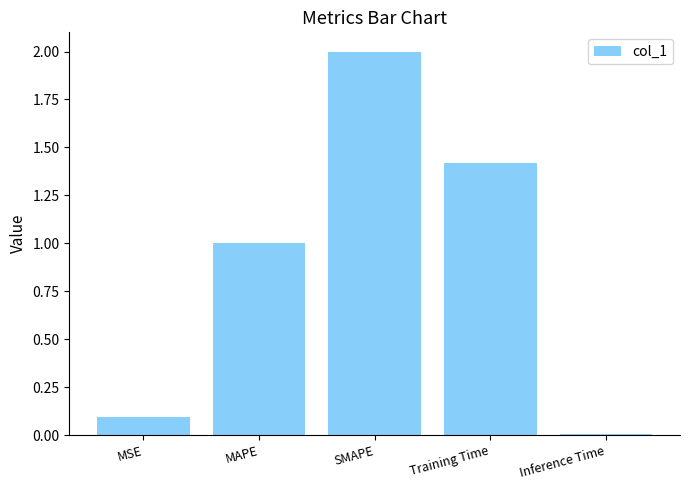

Are the bars horizontal?

No